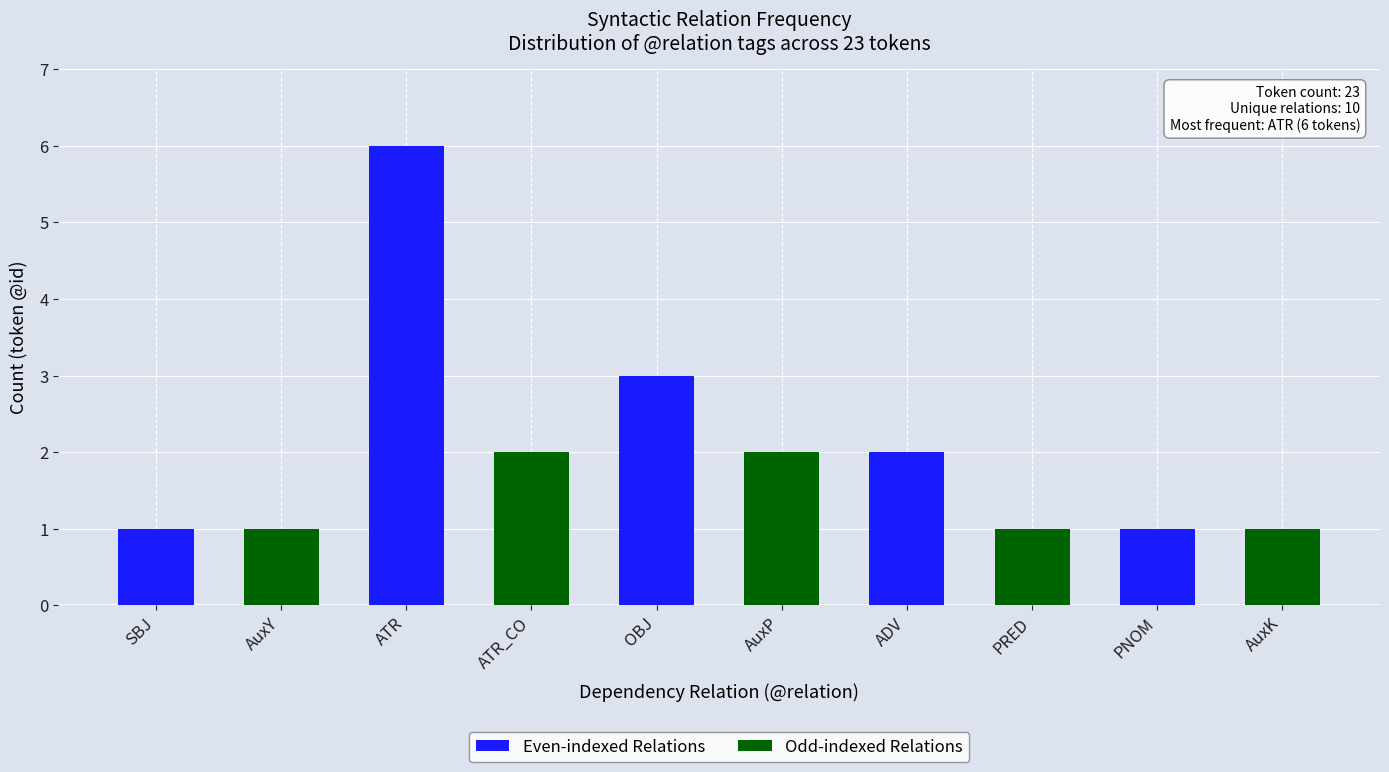

What are all the series names shown in the legend?

Even-indexed Relations, Odd-indexed Relations